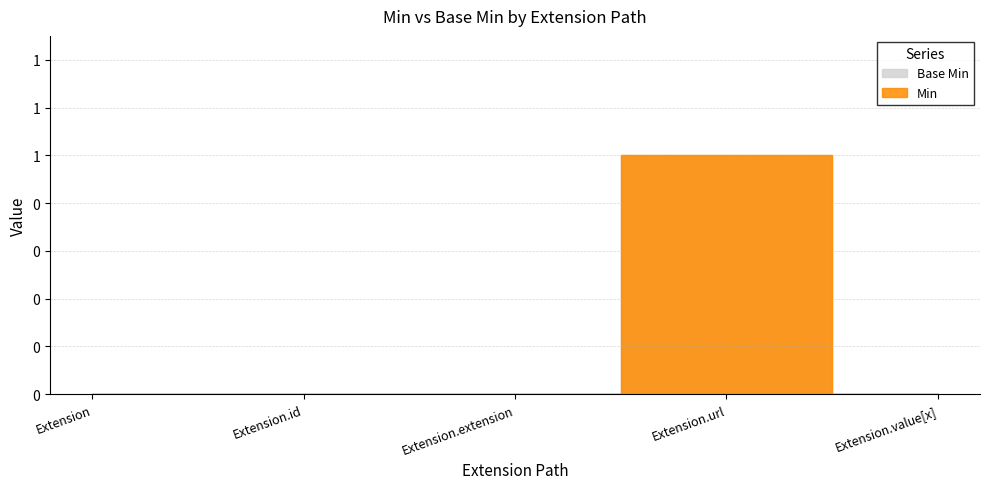

Rank the categories by Base Min value from highest to lowest.

Extension.url, Extension, Extension.id, Extension.extension, Extension.value[x]